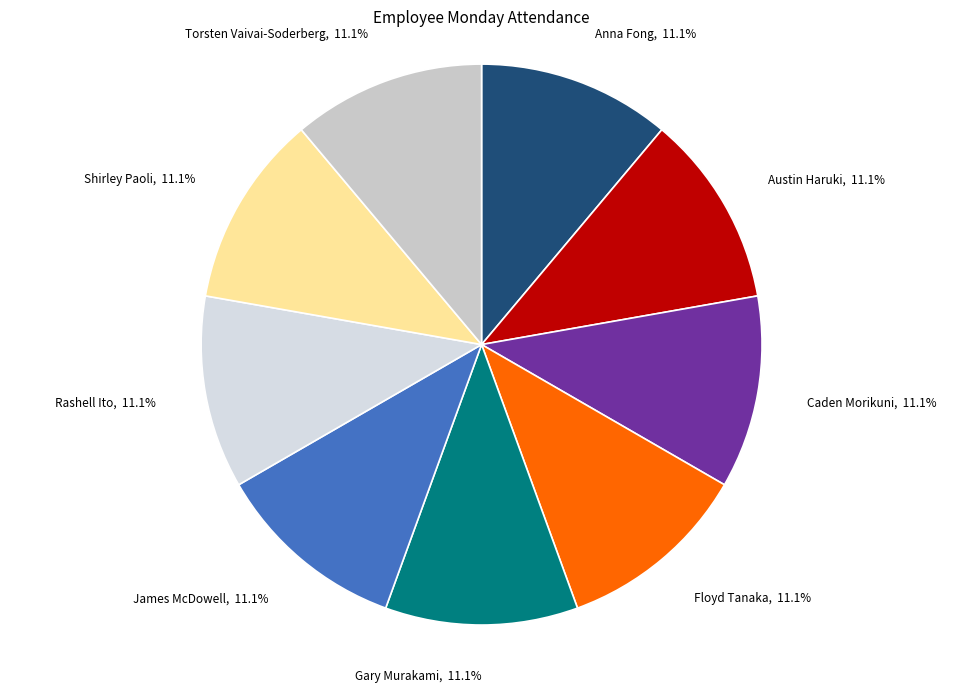

Approximately how many times larger is the value at Caden Morikuni, 11.1% compared to Shirley Paoli, 11.1%?

1.0